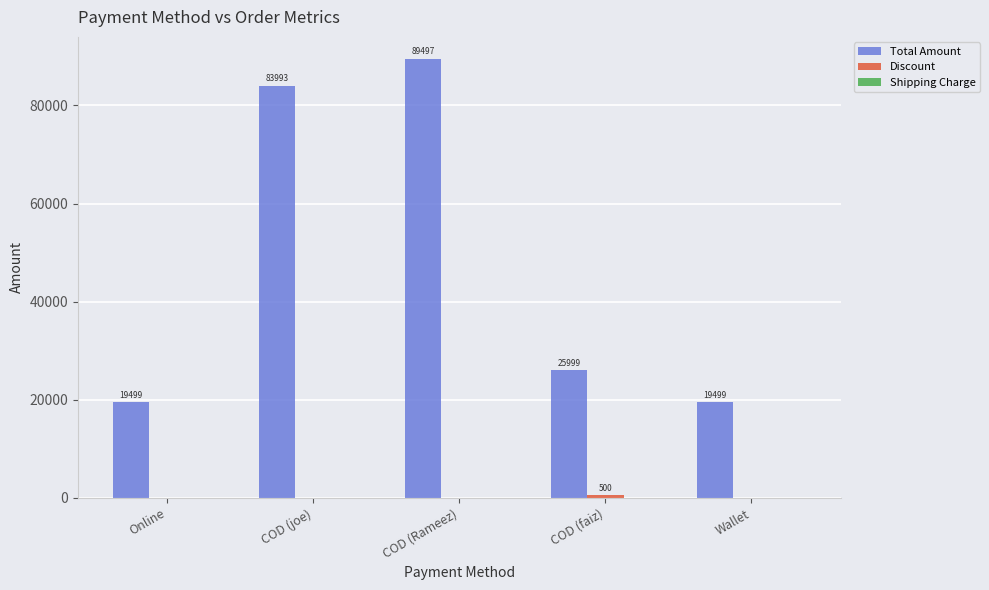

What is the greatest value displayed?

89497